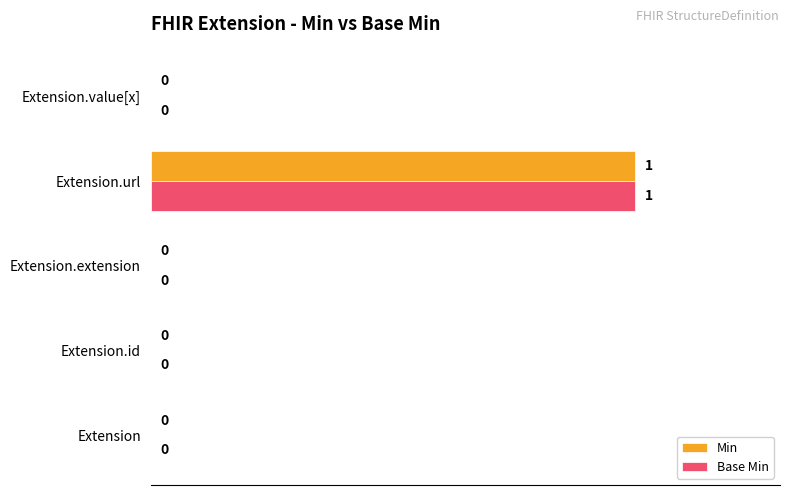

Count the Min values in the range 0 to 1.

5